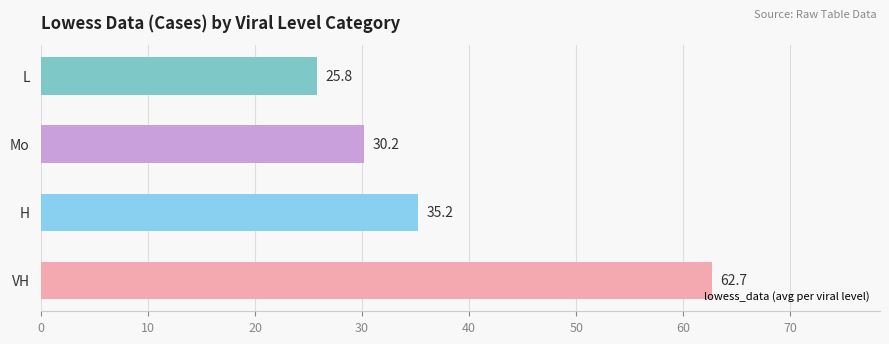

Approximately how many times larger is the value at L compared to Mo?

0.9